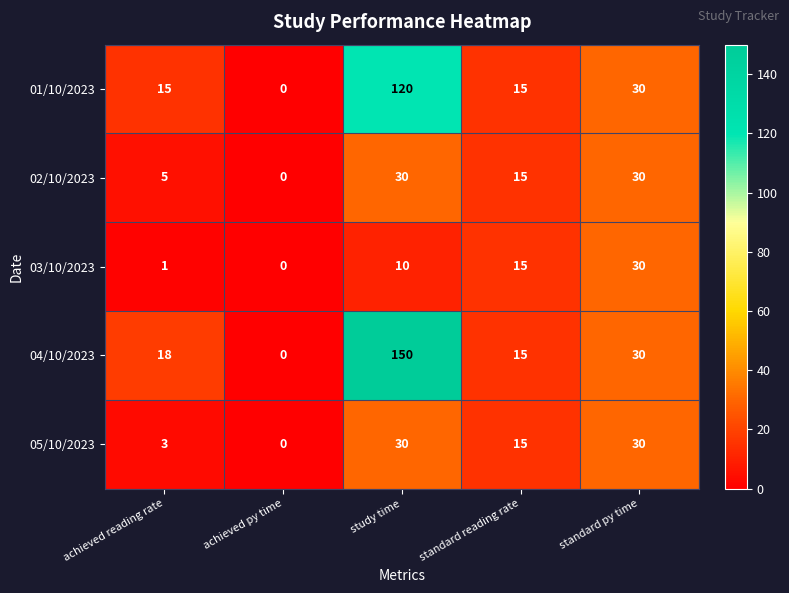

List the labels in order of 03/10/2023 value, largest first.

standard py time, standard reading rate, study time, achieved reading rate, achieved py time